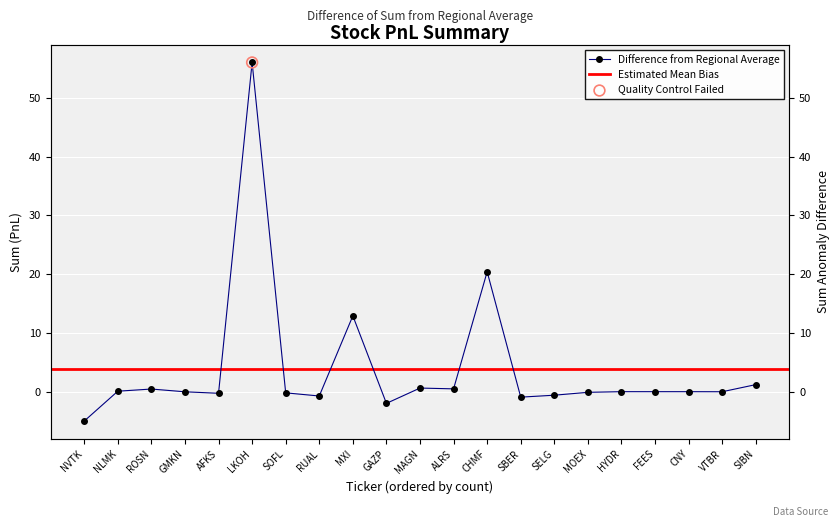

What is the change in value from MXI to SBER?

-13.8